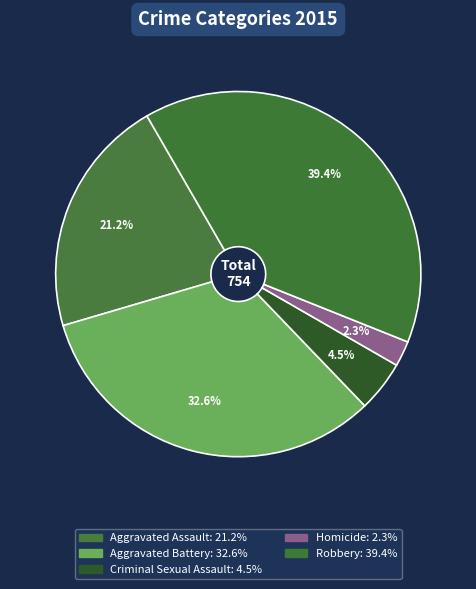

Which category has the smallest portion of the pie?

Homicide